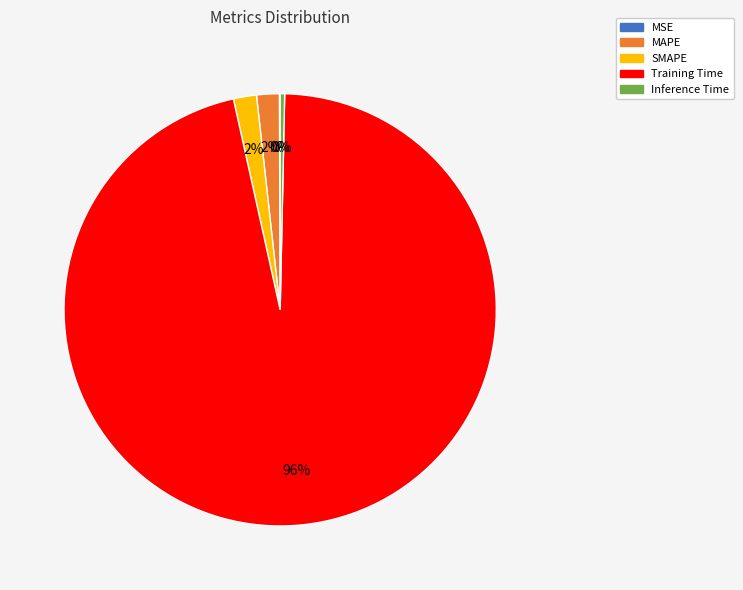

Is Training Time the majority of the pie?

Yes